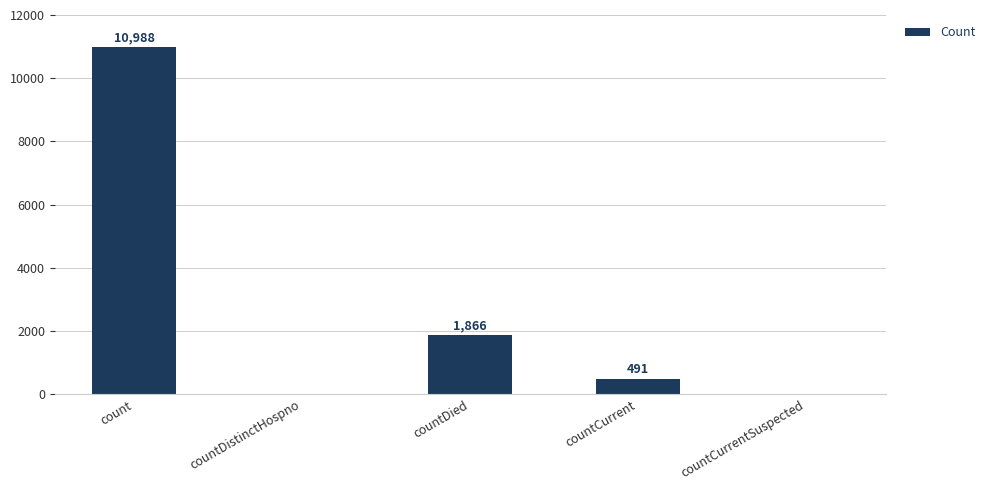

Which category has the highest value across all series?

count